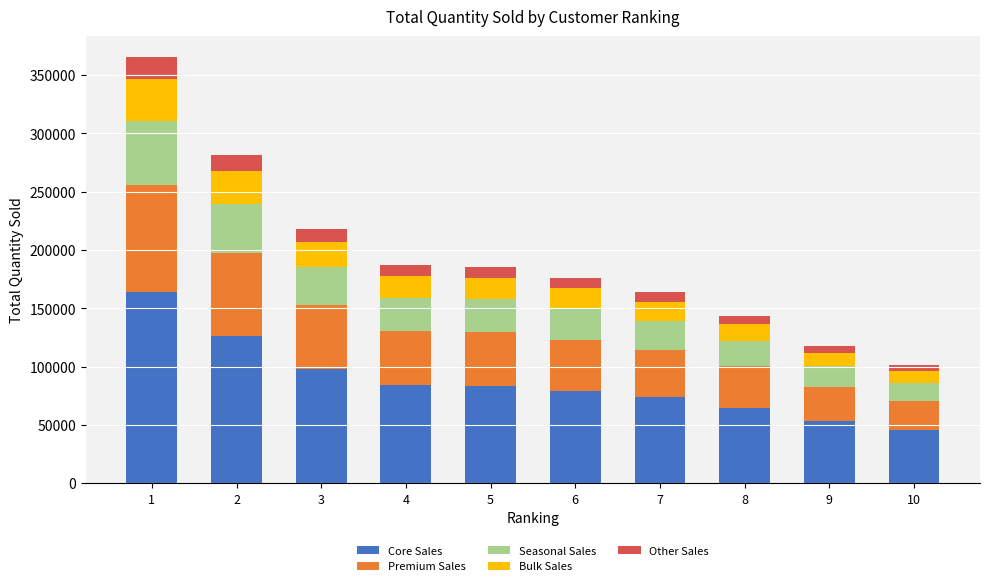

What is the lowest value of the Core Sales series?

45492.8